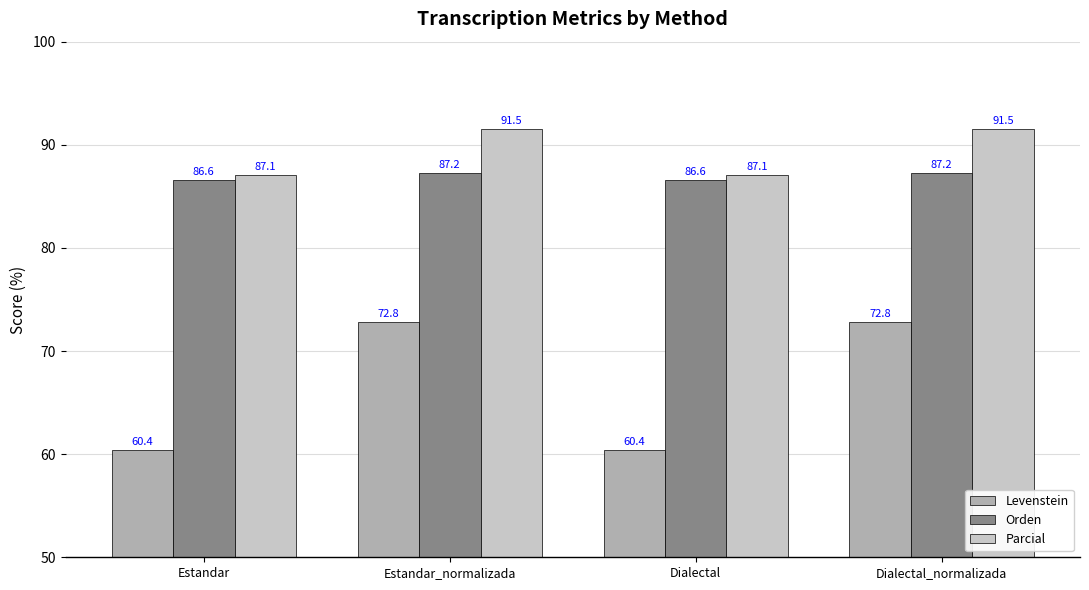

True or false: Levenstein has a value of 72.8 at Estandar_normalizada.

True